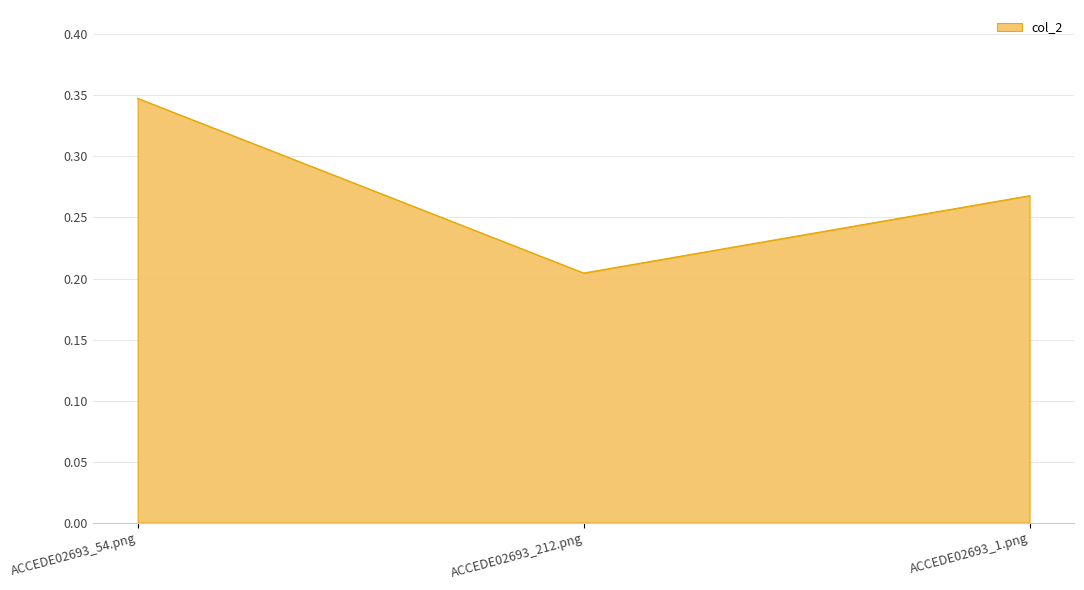

What is the sum of the values at ACCEDE02693_54.png and ACCEDE02693_212.png?

0.6